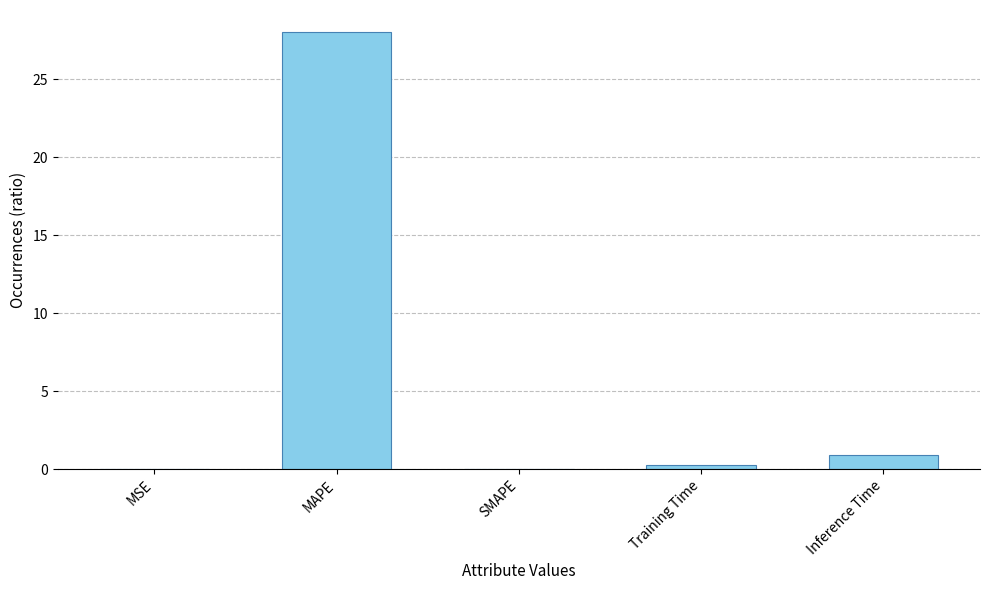

How many categories are shown in the chart?

5